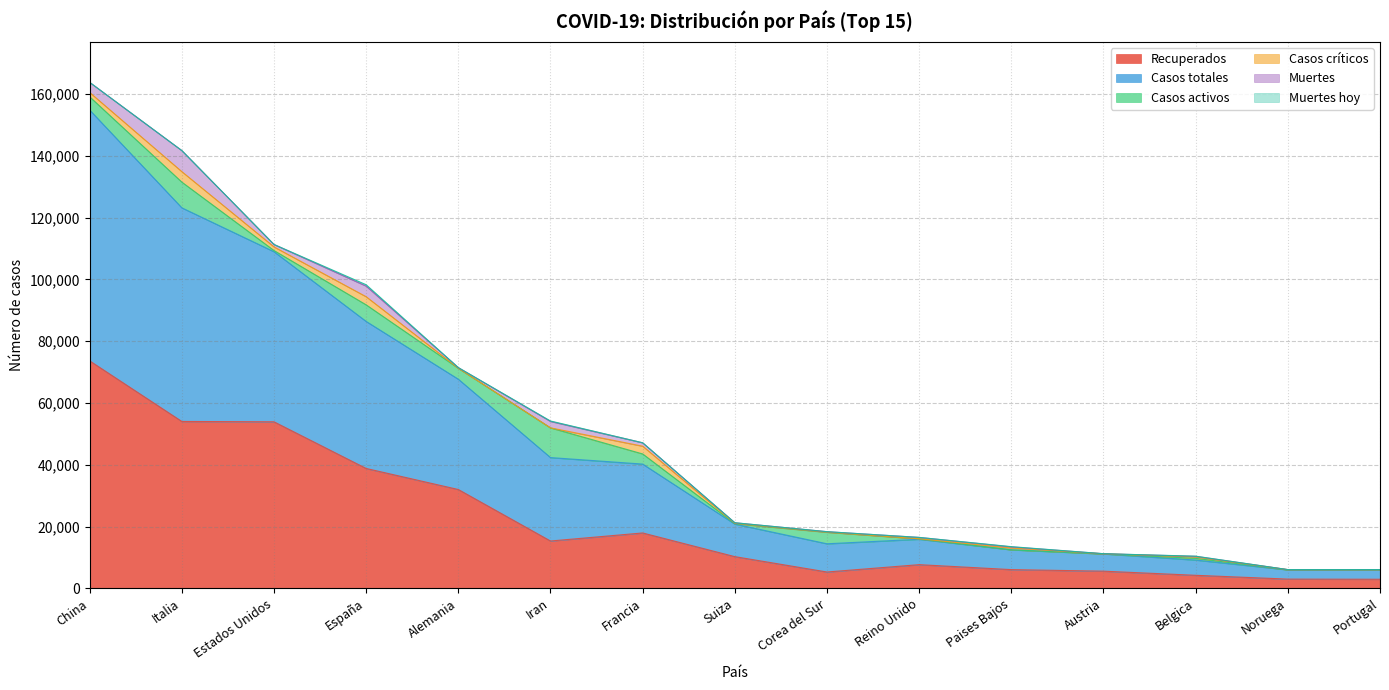

Is the value of Muertes hoy at Noruega greater than the value of Casos críticos at Italia?

No